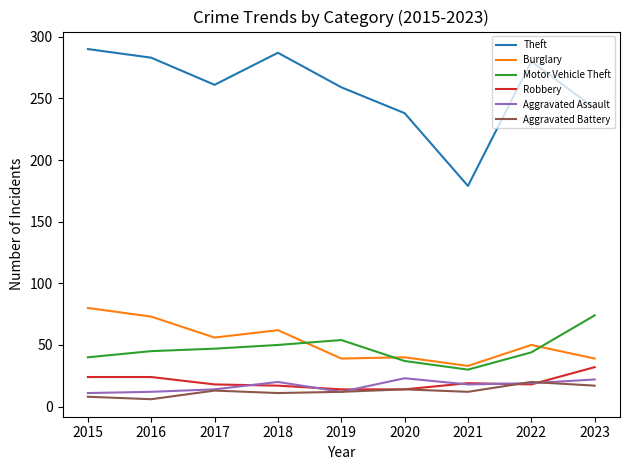

Does the chart display data point markers on the line(s)?

No